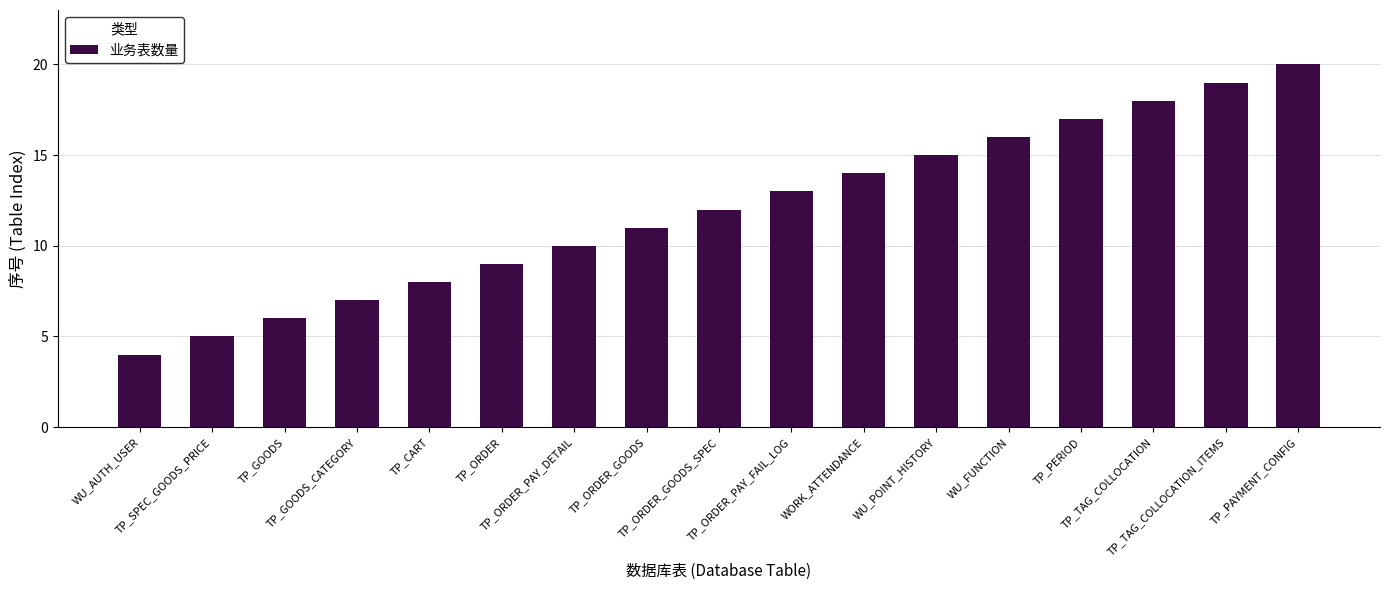

What is the sum of all values?

204